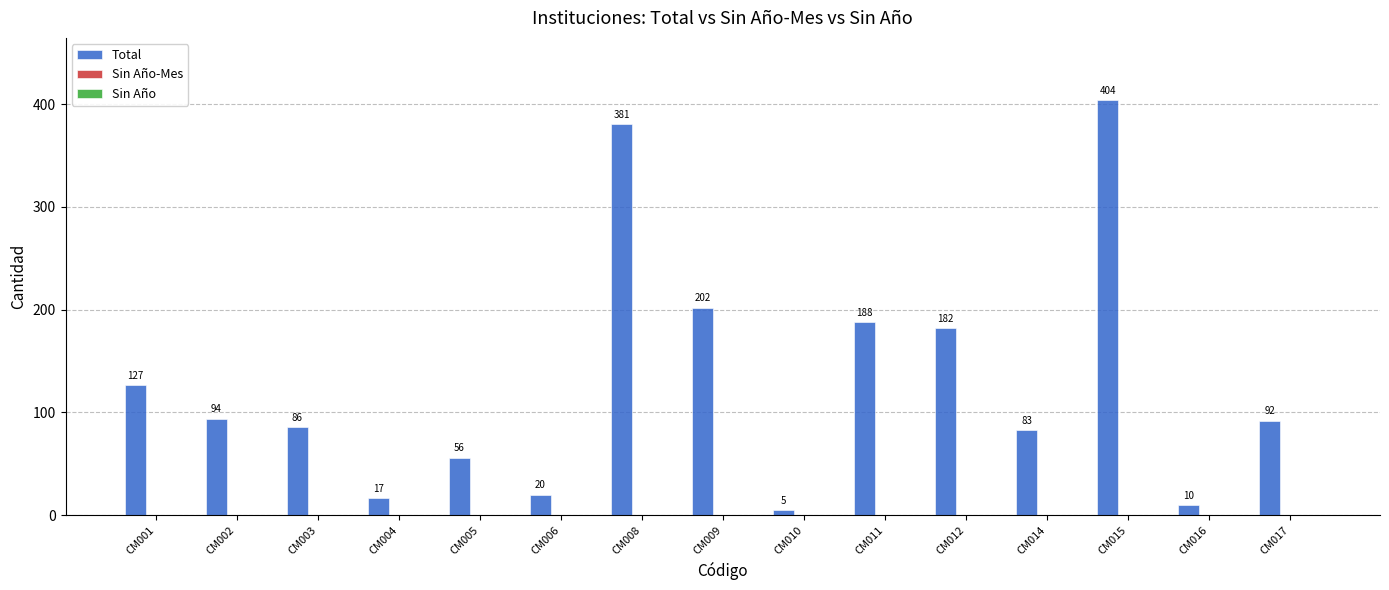

Is it true that the value at CM010 is 5?

True